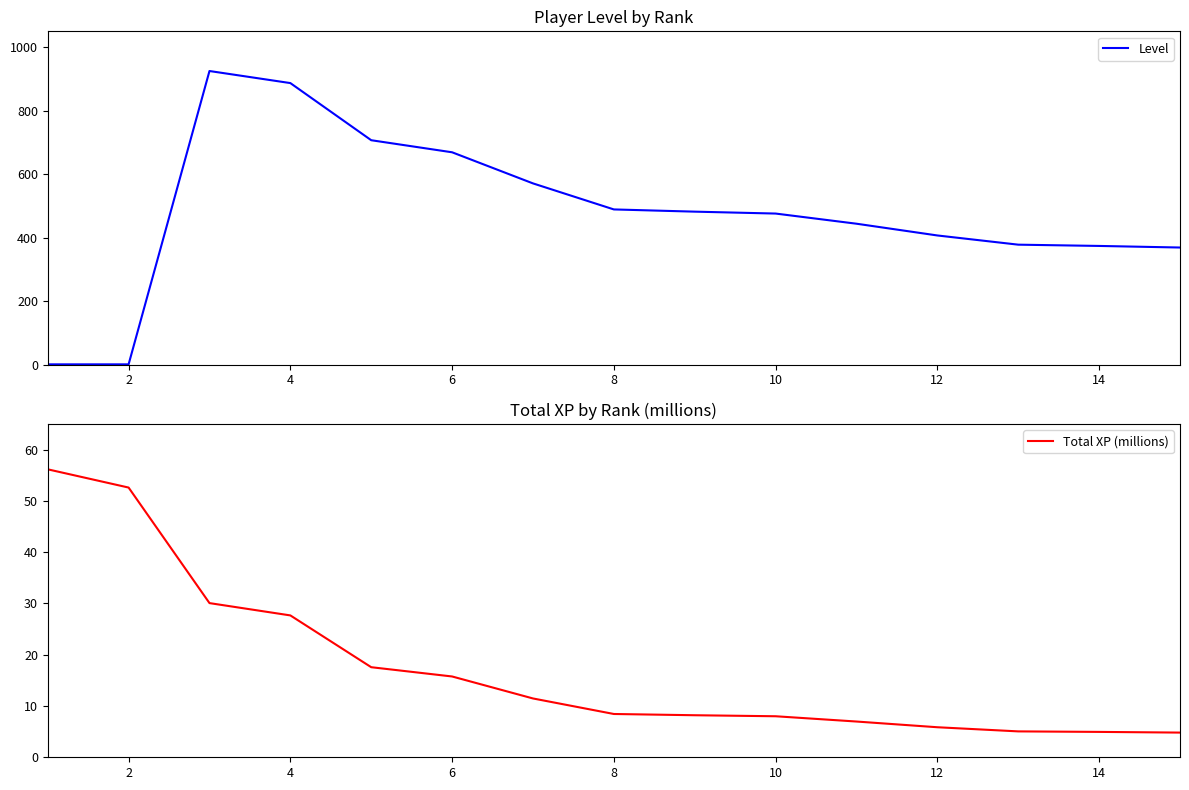

What is the difference between the maximum and minimum values in the Total XP (millions) series?

51.3